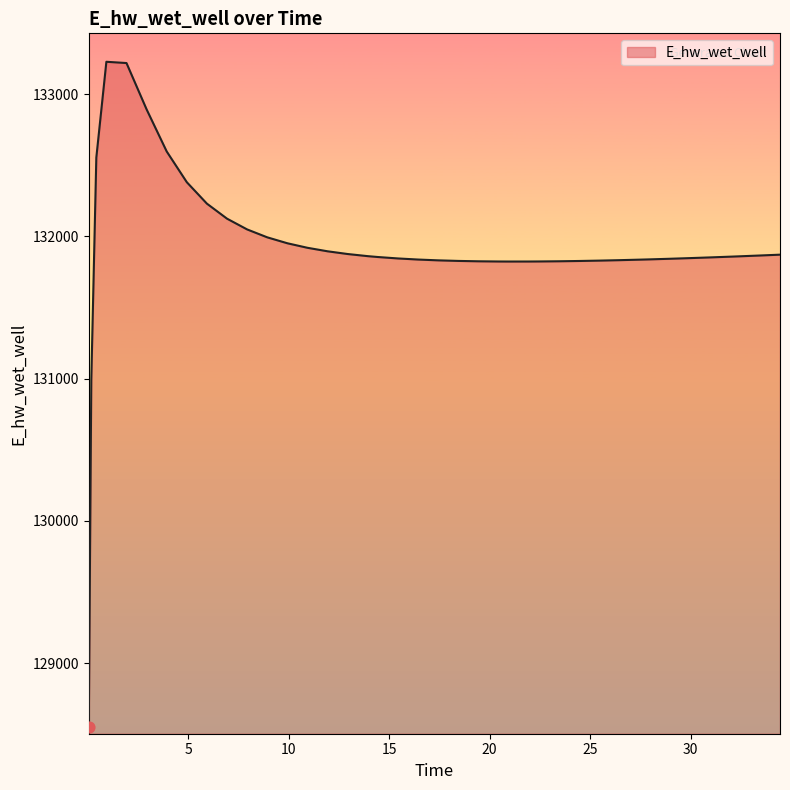

What is the greatest value displayed?

133228.2